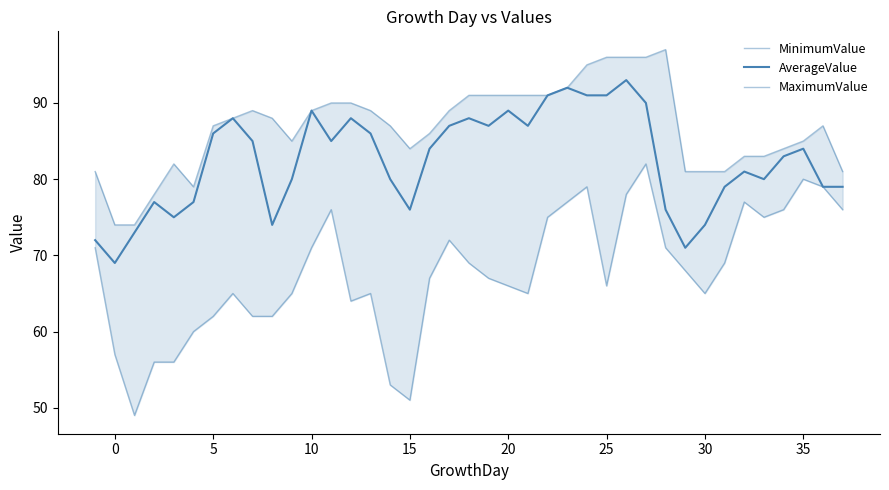

Is the value of MaximumValue at 12 greater than the value of MinimumValue at 25?

Yes